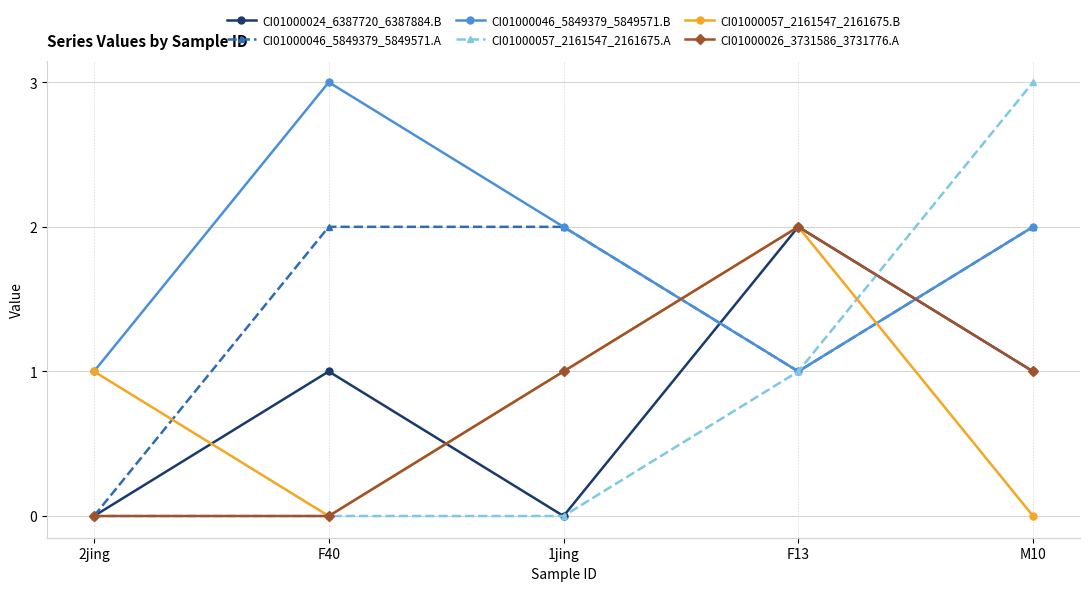

What value does the CI01000057_2161547_2161675.A series have at F13?

1